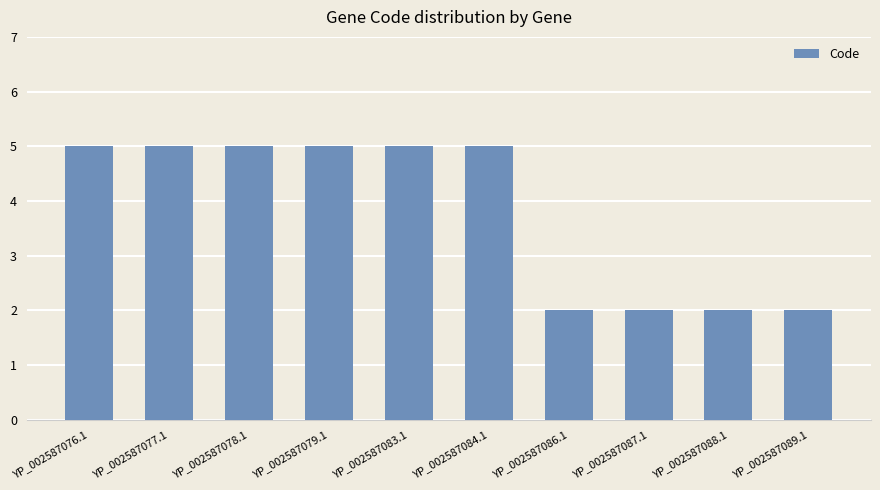

Approximately how many times larger is the value at YP_002587083.1 compared to YP_002587086.1?

2.5